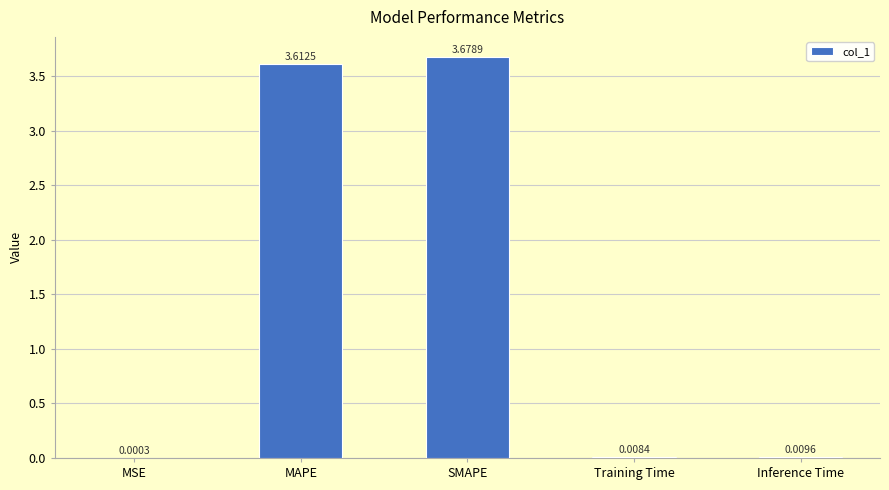

Which category has the highest value across all series?

SMAPE